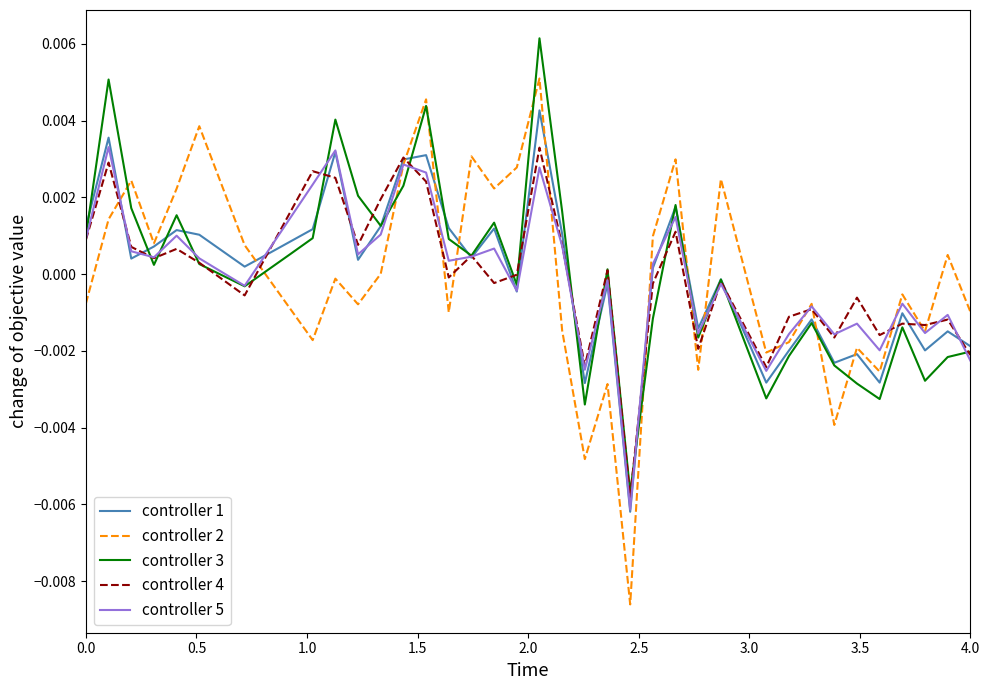

True or false: controller 2 and controller 3 cross at least once.

True